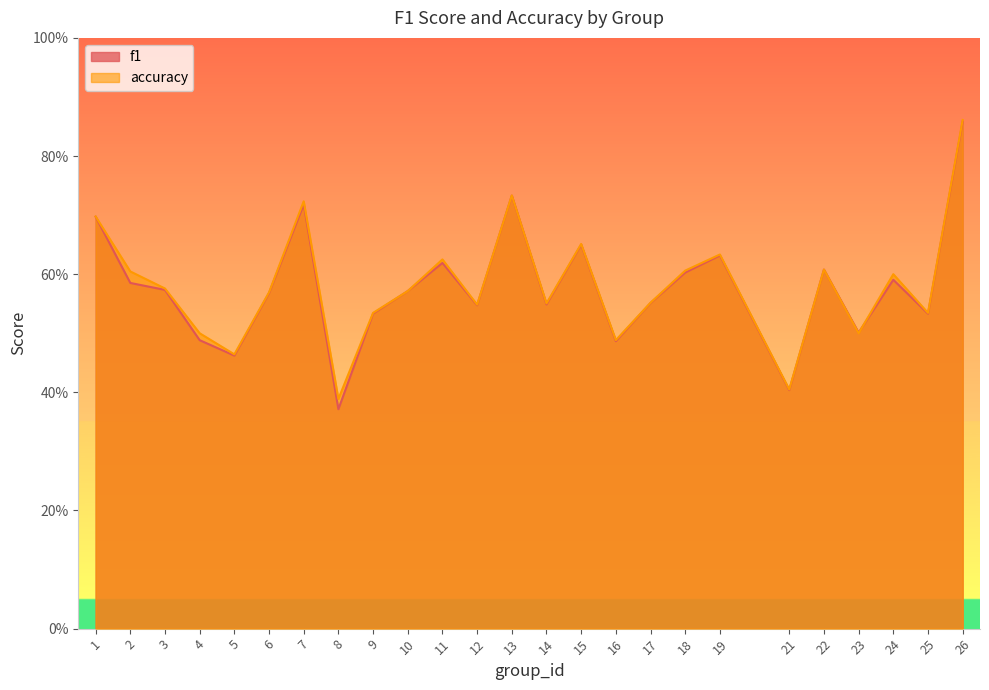

What is the maximum value shown in the chart?

0.9